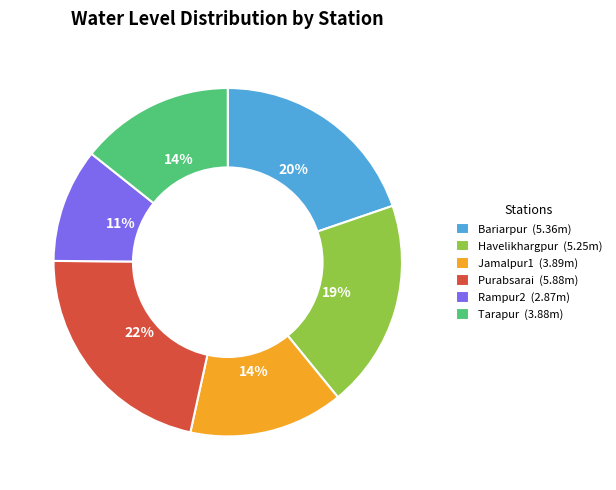

Does Rampur2 (2.87m) account for over 50% of the chart?

No